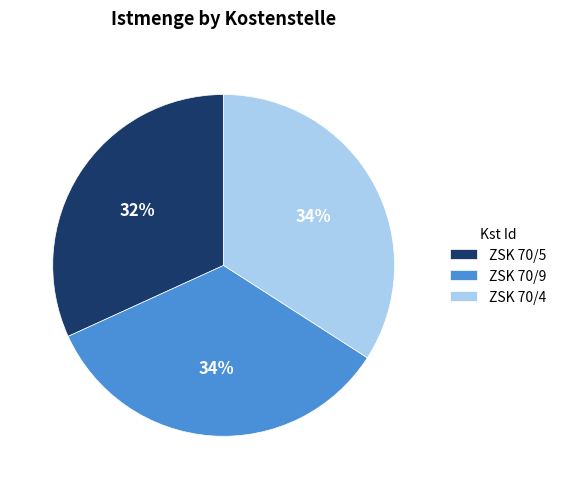

Do ZSK 70/5 and ZSK 70/9 together represent more than half of the pie?

Yes